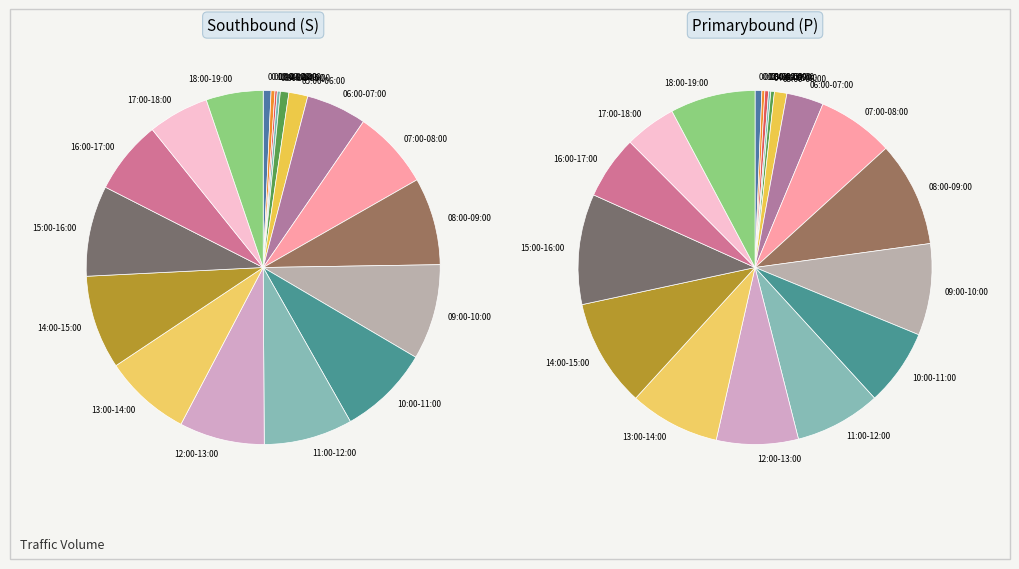

Rank the series at 13:00-14:00 from highest to lowest value.

P, S